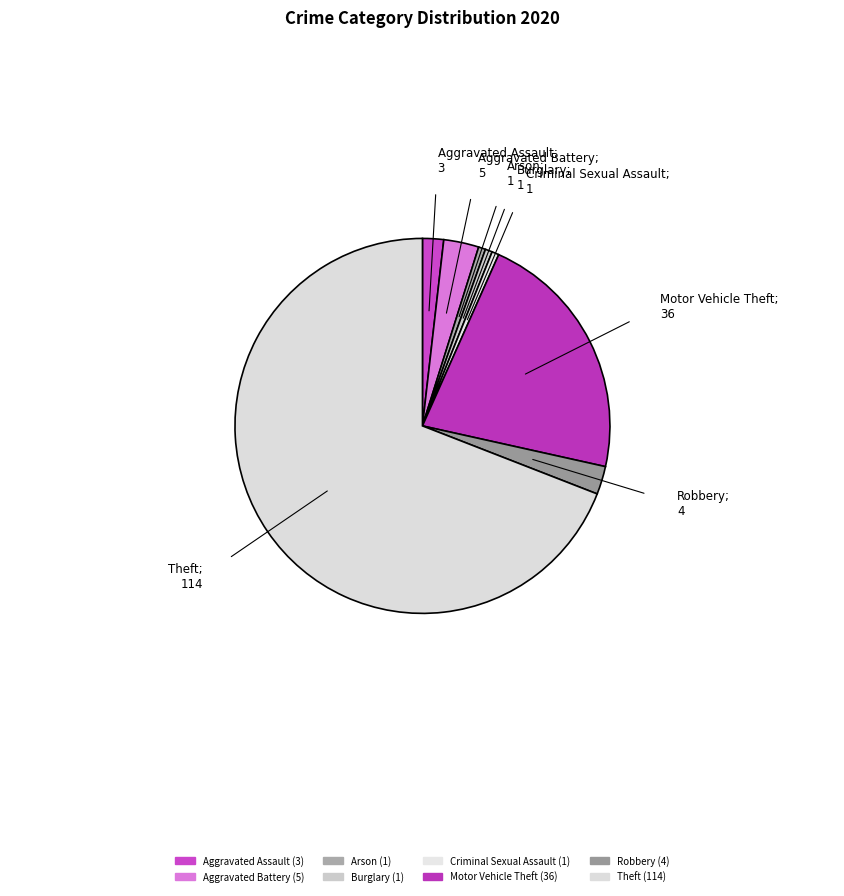

The Aggravated Assault slice represents 2% of the pie. True or false?

True